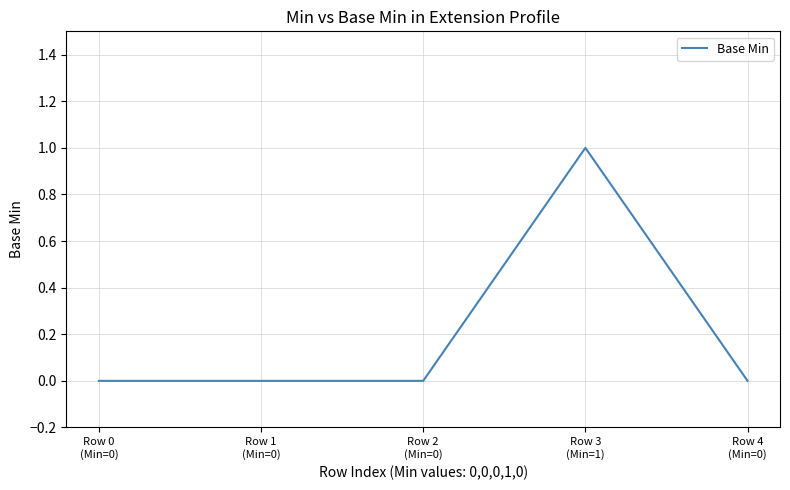

Count the number of data series in this chart.

1